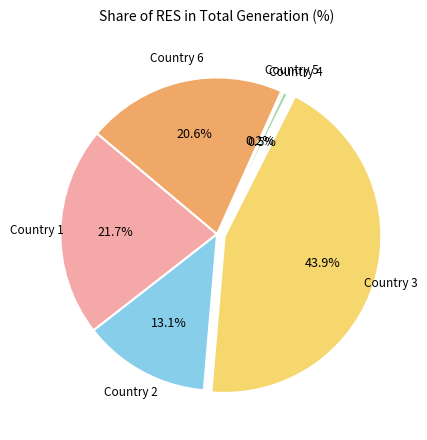

Does any single category account for the majority?

No